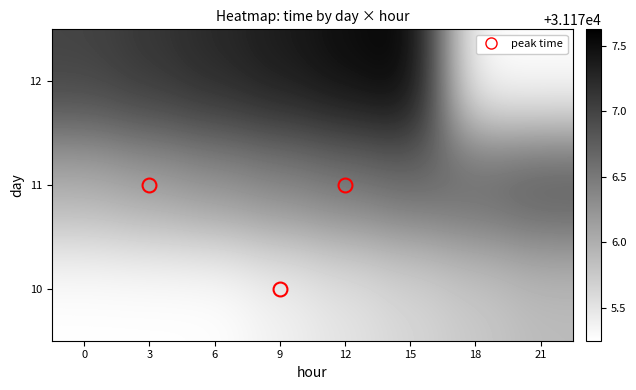

Which has a higher value, 12 or 0?

12